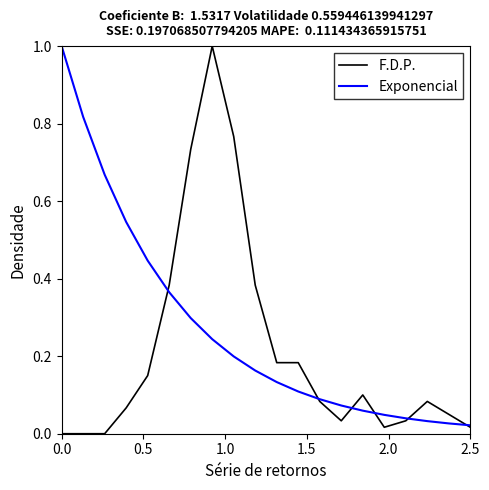

What is the highest value of the F.D.P. series?

1.0